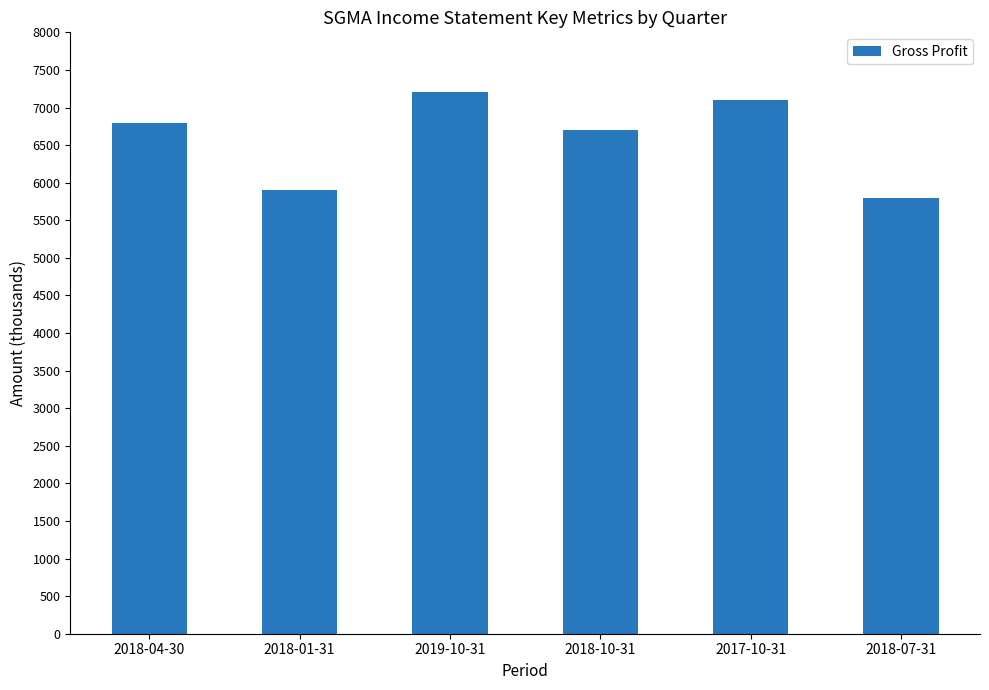

List the labels in order of value, smallest first.

2018-07-31, 2018-01-31, 2018-10-31, 2018-04-30, 2017-10-31, 2019-10-31